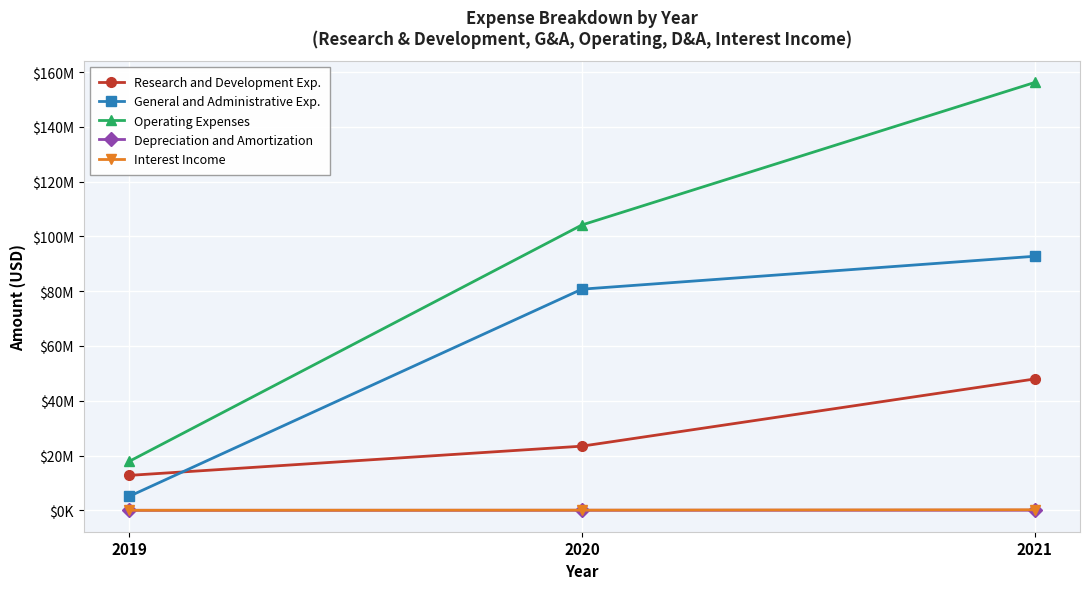

Does the chart have visible grid lines?

Yes